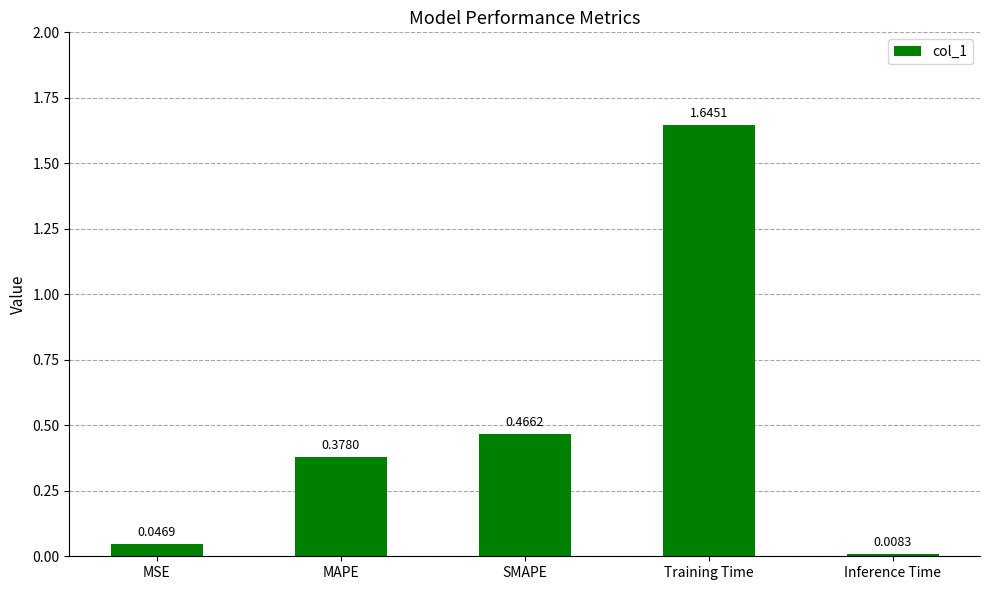

What is the ratio of the value at MAPE to the value at Training Time?

0.2